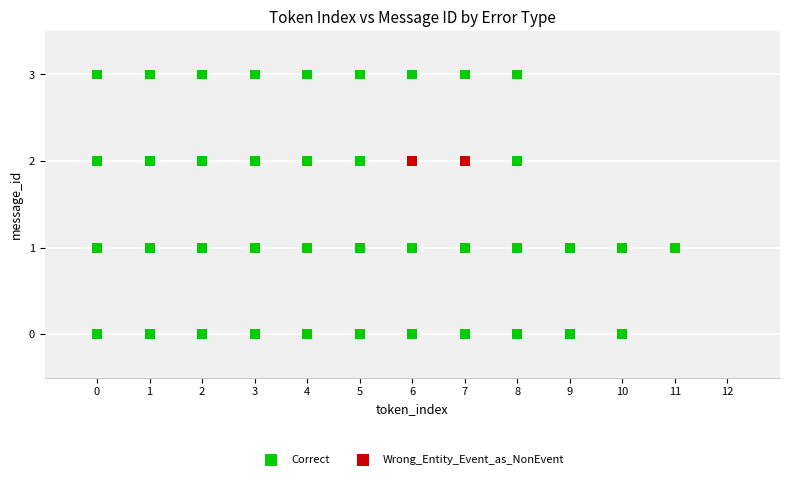

What are all the series names shown in the legend?

Correct, Wrong_Entity_Event_as_NonEvent